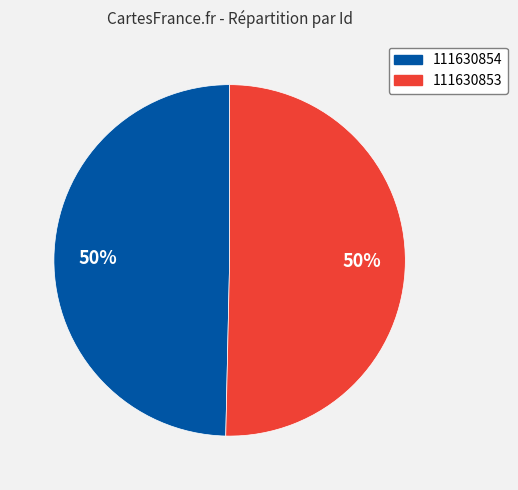

Count the number of slices in the pie.

2